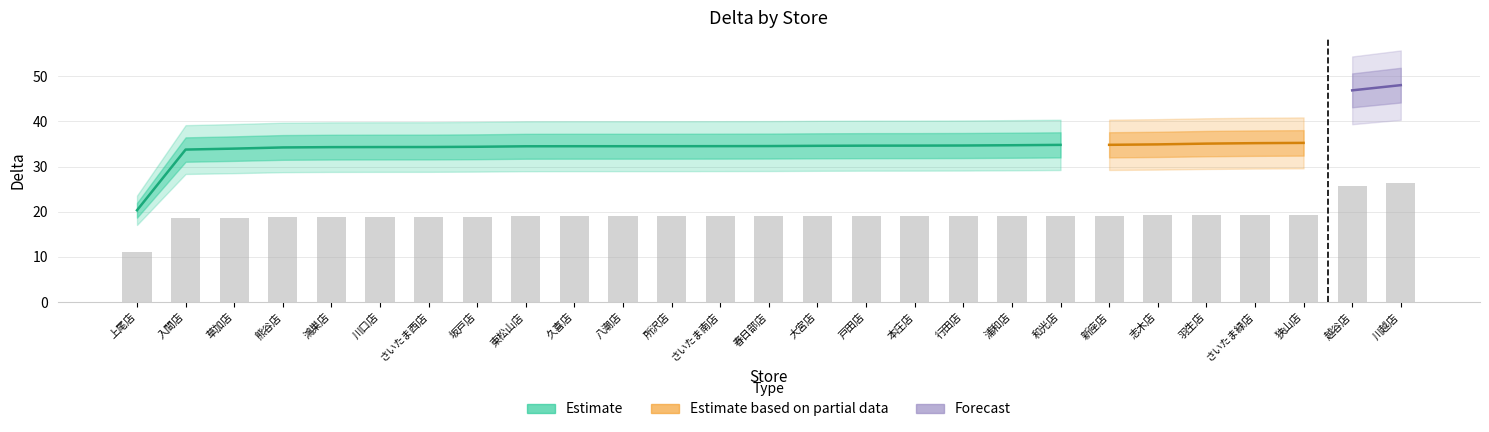

What is the value of the 6th bar from the left?

18.9